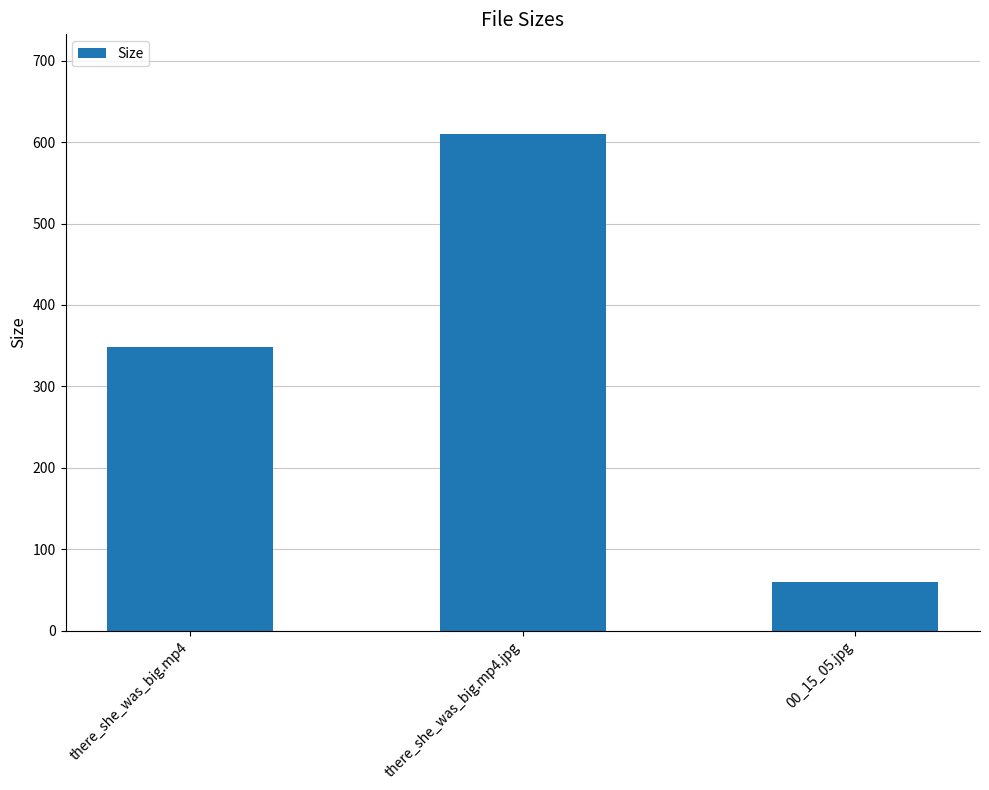

At which label is the value closest to 334?

there_she_was_big.mp4